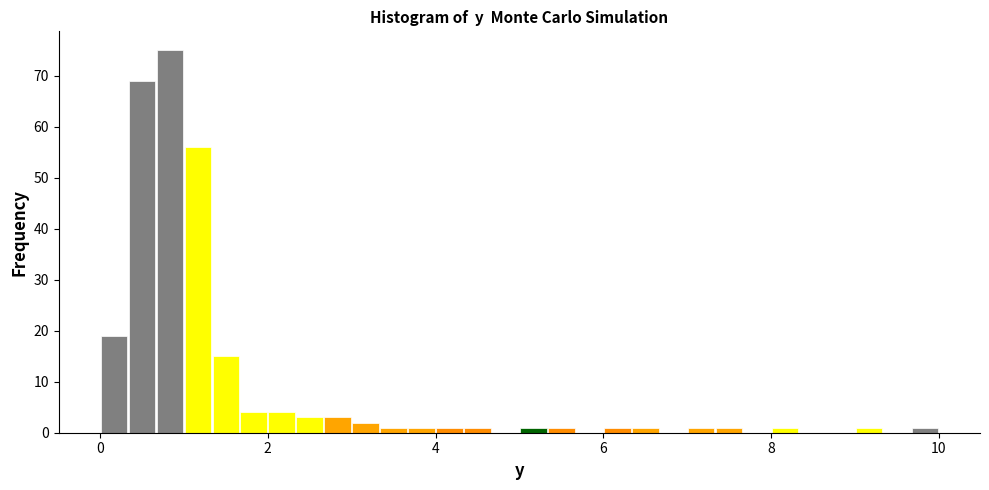

Around what value on the x-axis is the tallest bar? Give the approximate position of its centre, as read against the axis.

0.8